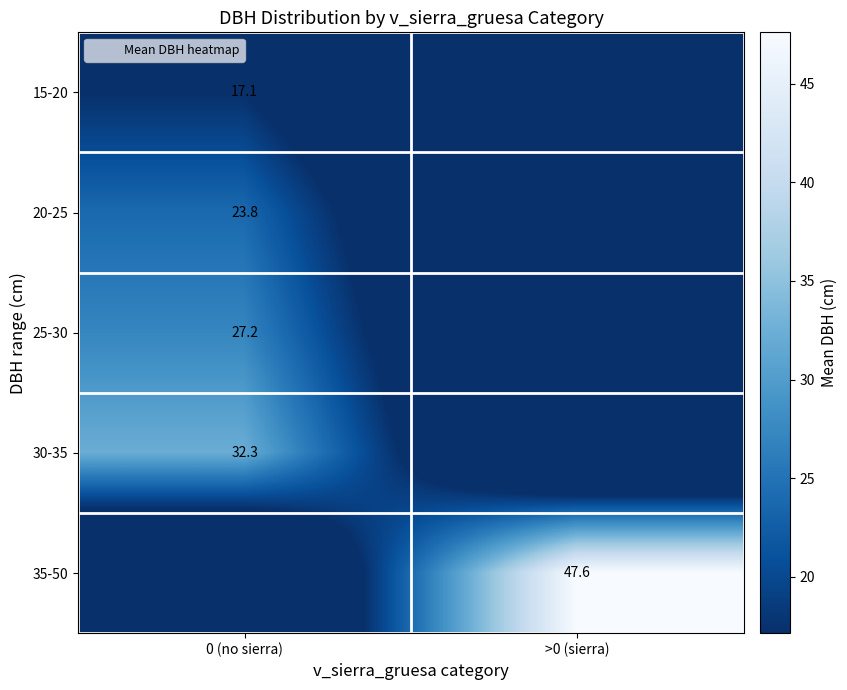

Where is 20-25 nearest to the value 11?

>0 (sierra)